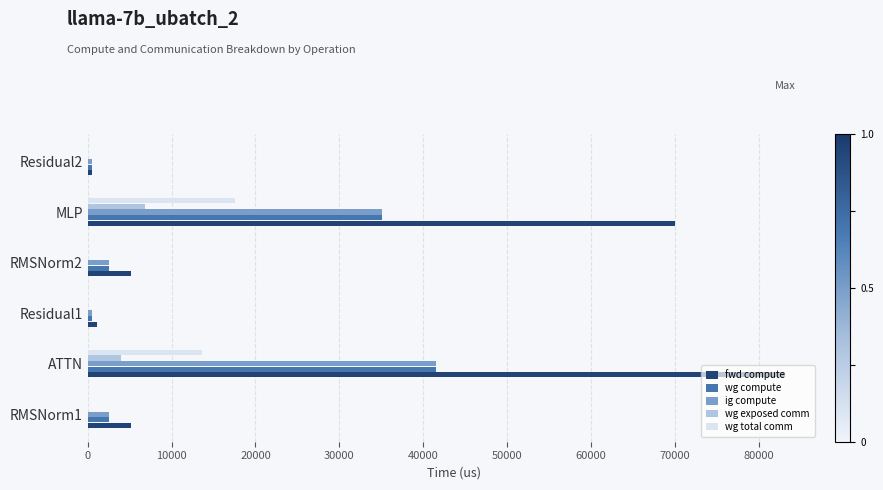

The wg compute series shows 54347.6 at ATTN. True or false?

False